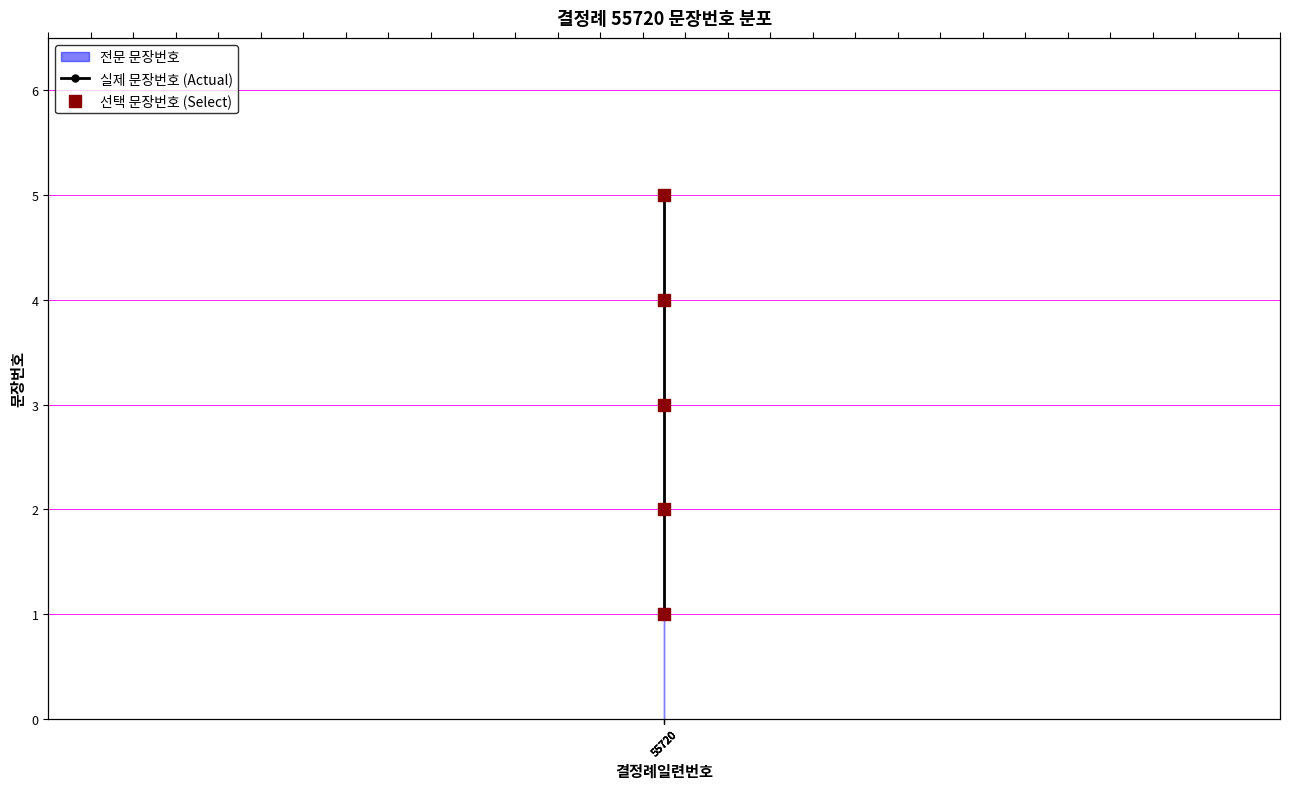

At which category is the sum across all series the highest?

55720